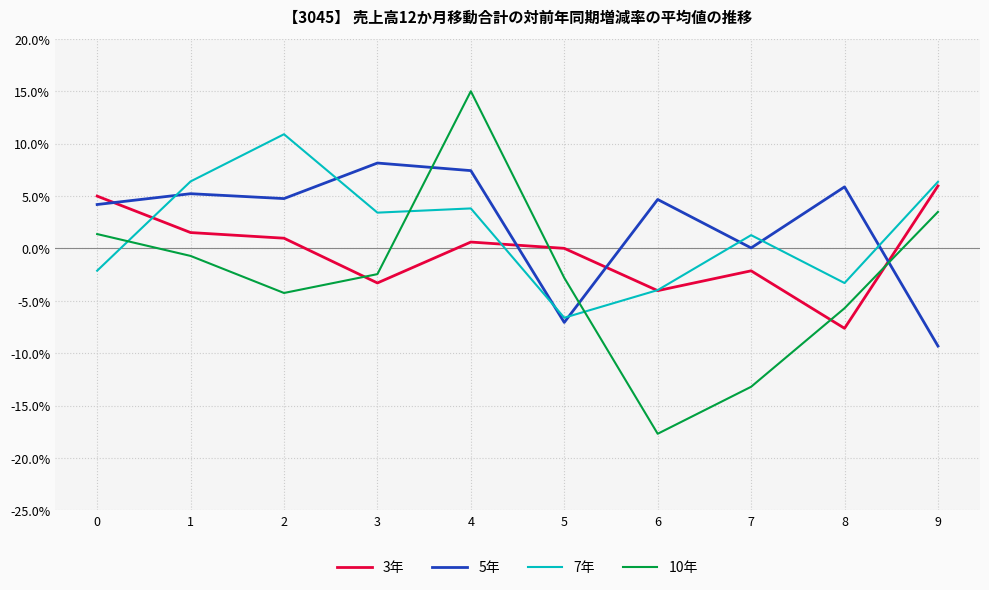

True or false: 10年 has more than 1 points higher than both neighbors.

False